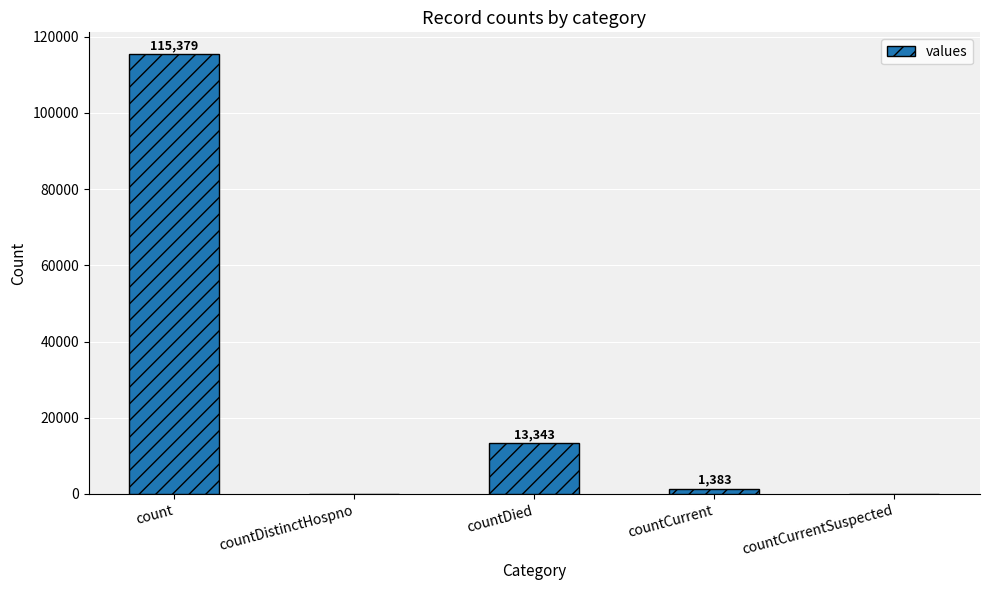

Reading left to right, what are all the values shown in this chart?

115379	0	13343	1383	0